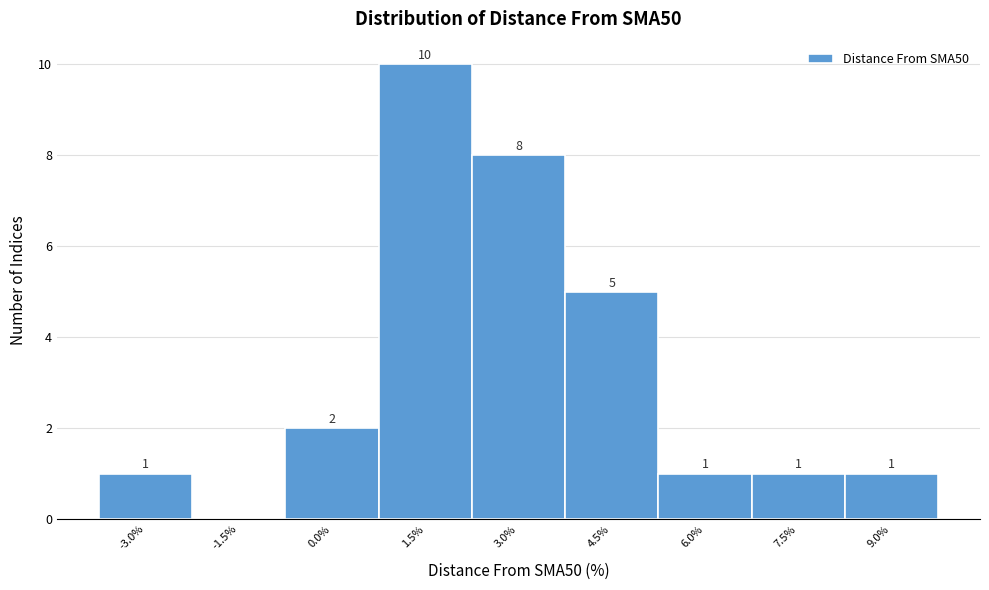

Reading left to right, transcribe all the data shown in this chart.

-3.0%=1	-1.5%=0	0.0%=2	1.5%=10	3.0%=8	4.5%=5	6.0%=1	7.5%=1	9.0%=1